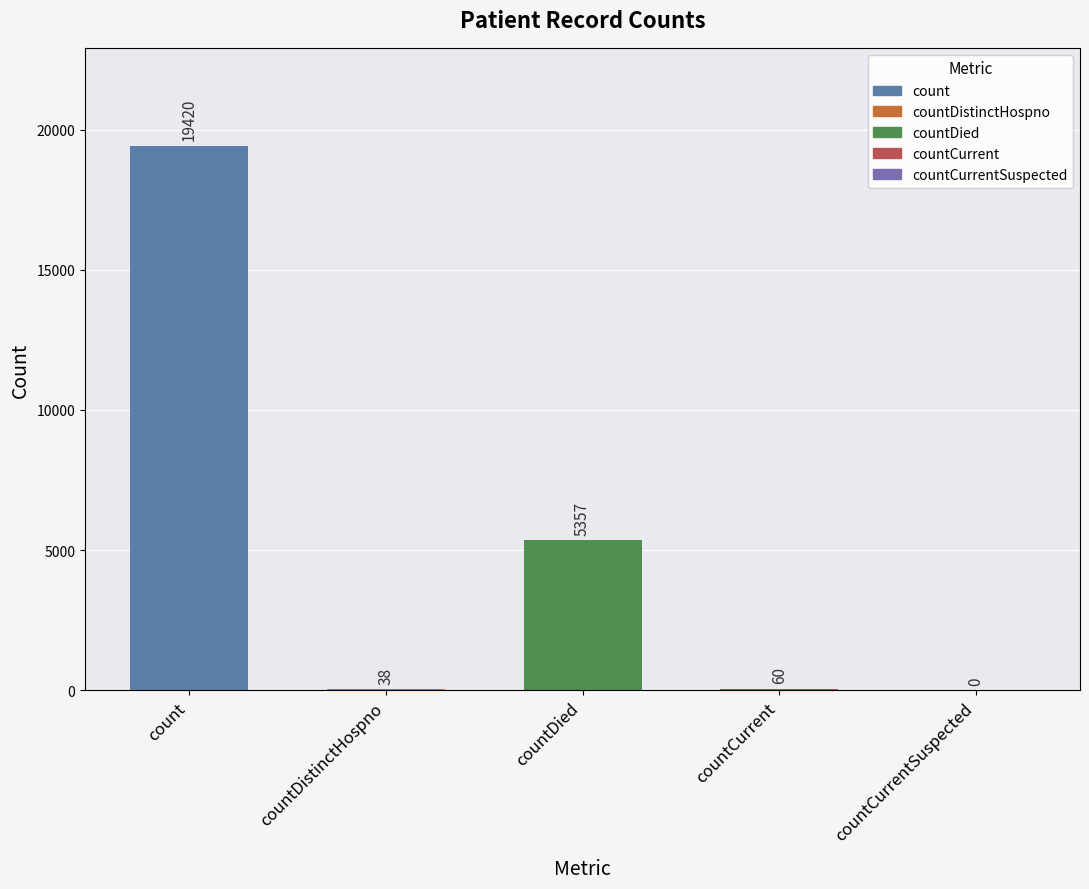

What is the sum of the values at countDistinctHospno and countCurrentSuspected?

38